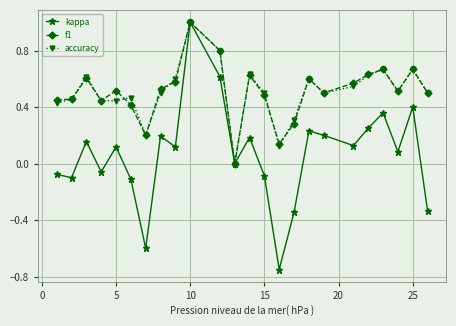

What is the greatest value displayed?

1.0